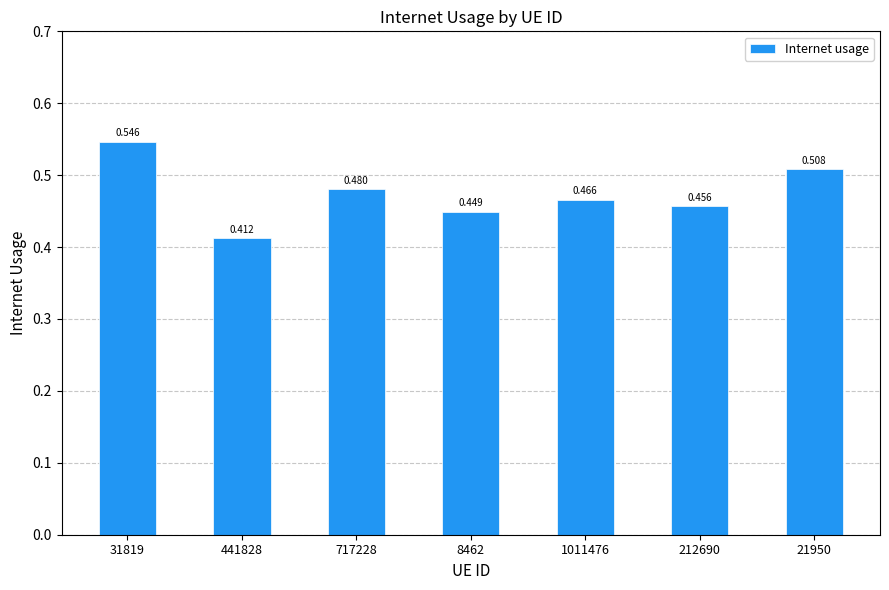

Reading left to right, transcribe all the data shown in this chart.

31819=0.5	441828=0.4	717228=0.5	8462=0.4	1011476=0.5	212690=0.5	21950=0.5